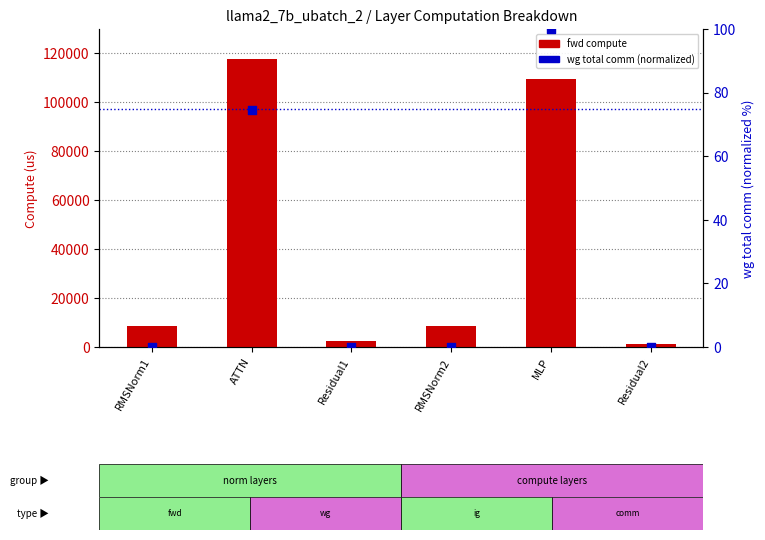

At which category is the sum across all series the highest?

ATTN